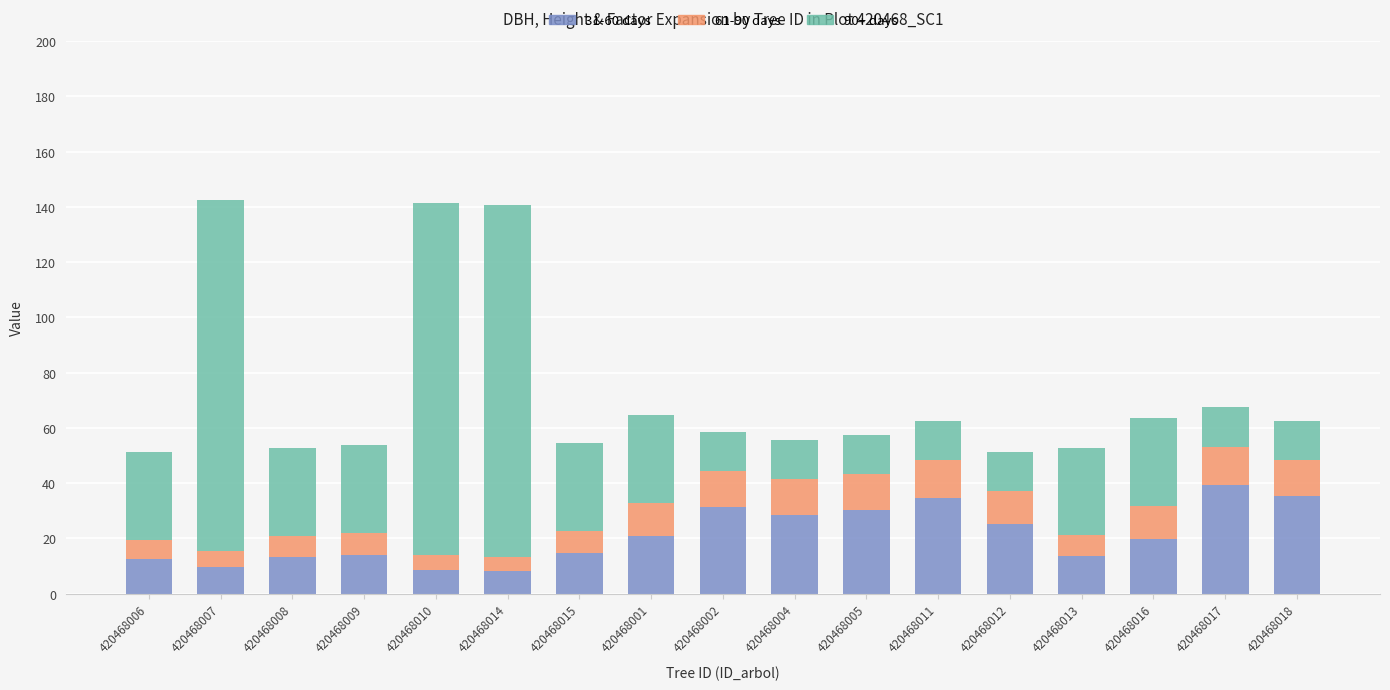

What is the total value across all series at 420468011?

62.4